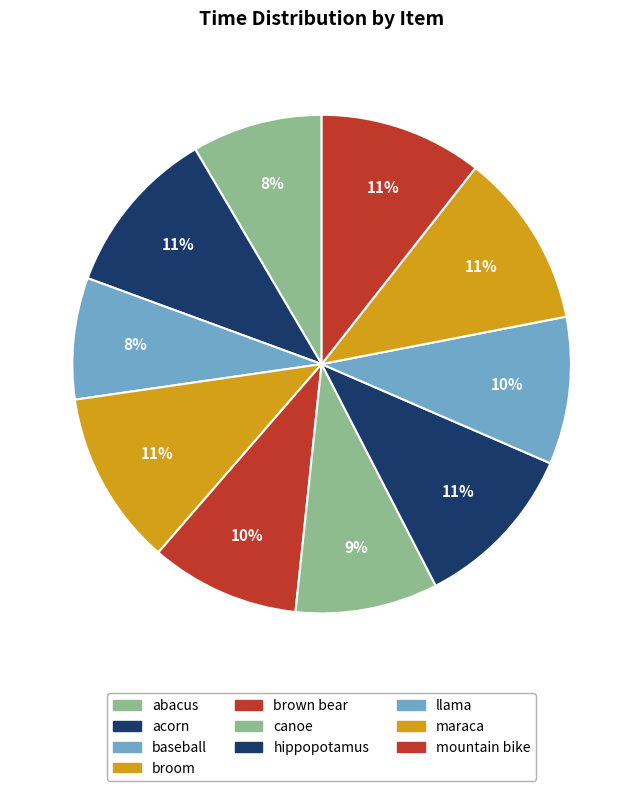

What is the ratio of the value at mountain bike to the value at maraca?

0.9